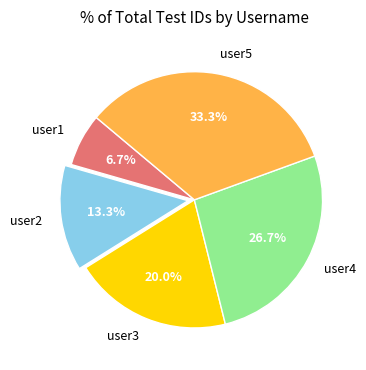

Is there a majority slice in this chart?

No